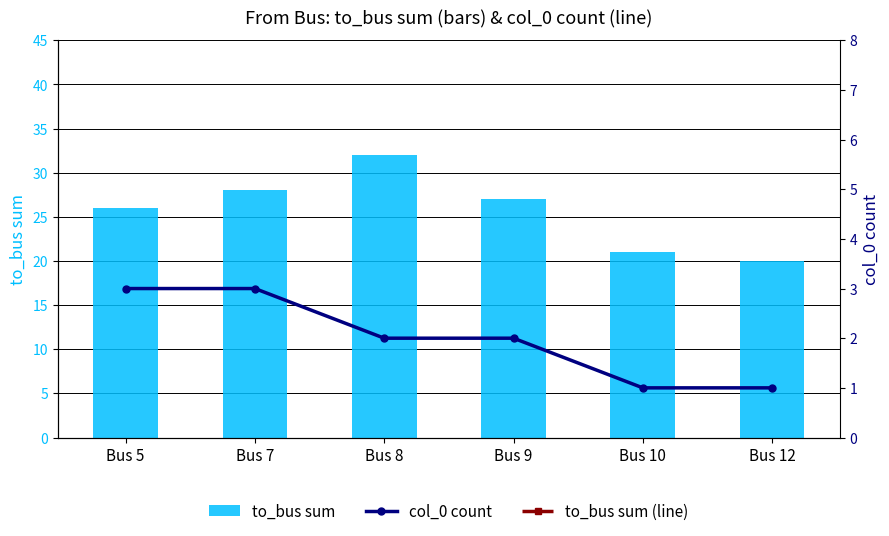

True or false: to_bus sum has a value of 21 at Bus 10.

True